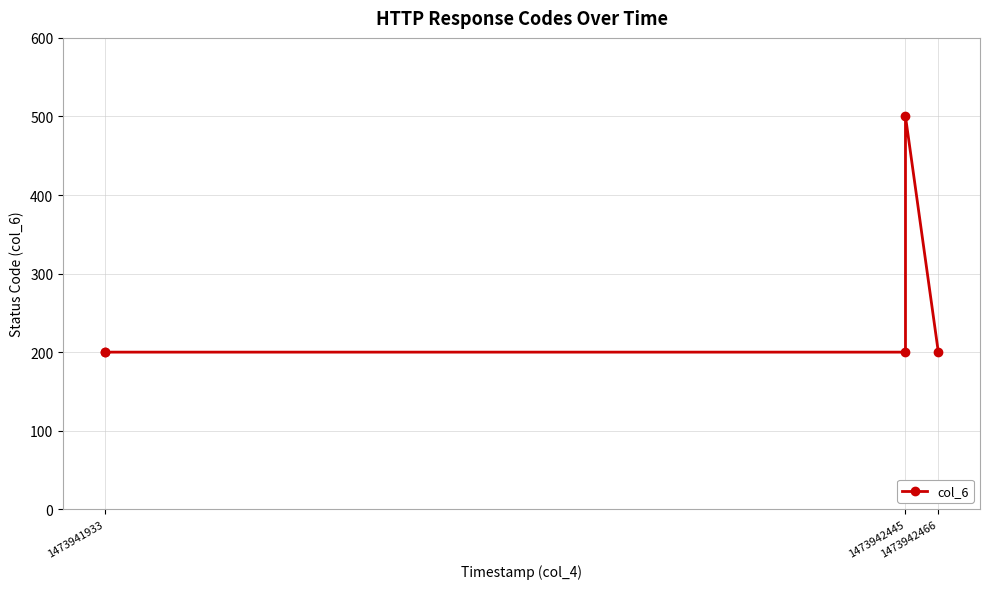

How many categories are shown in the chart?

5